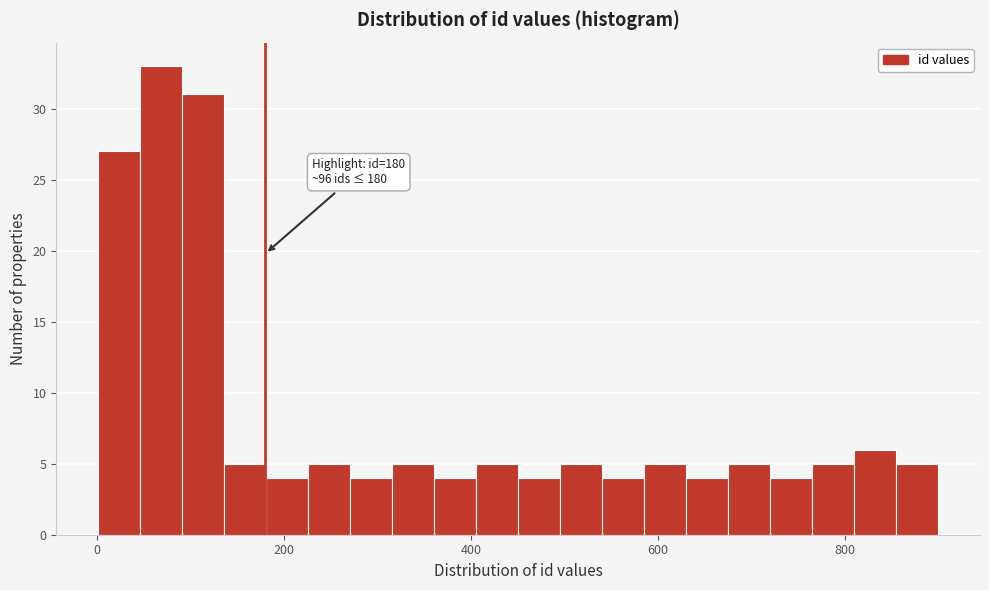

Around what value on the x-axis is the tallest bar? Give the approximate position of its centre, as read against the axis.

60